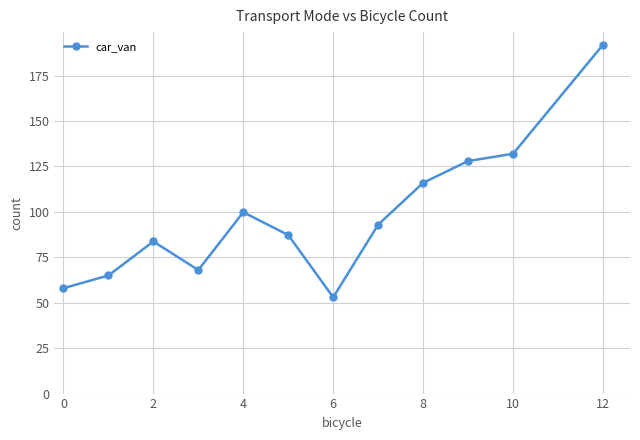

What is the minimum value shown in the chart?

53.0